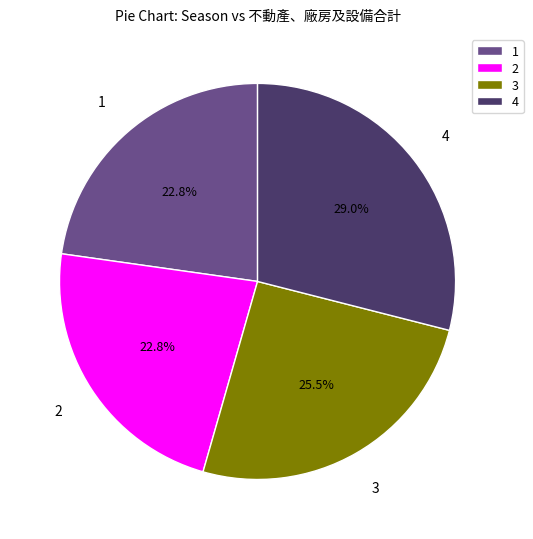

What percentage do 4 and 3 together represent?

54.4%